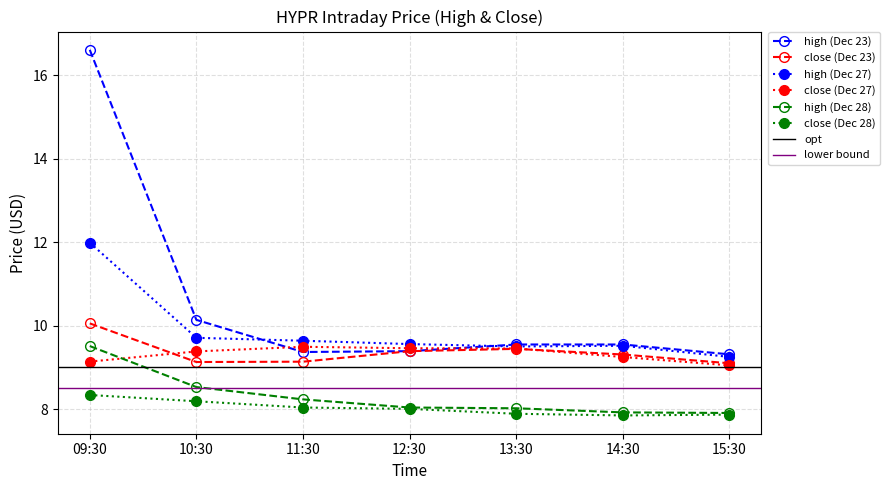

Is the value of close (Dec 27) at 11:30 greater than the value of close (Dec 23) at 09:30?

No